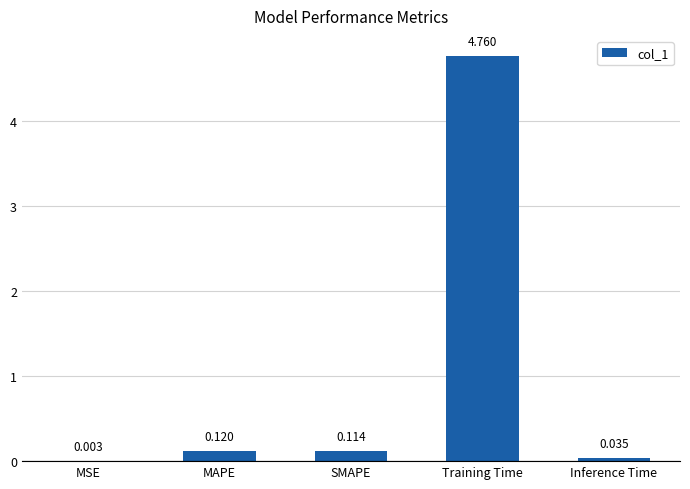

Which has a higher value, Inference Time or Training Time?

Training Time